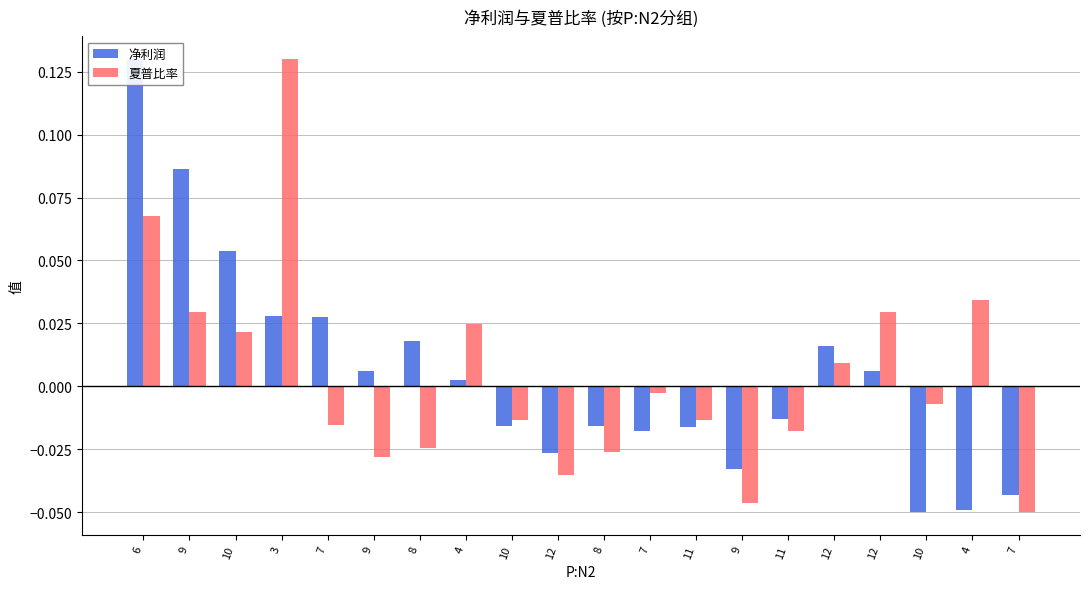

Reading right to left, list all the values displayed in this chart.

净利润: -0.0	-0.0	-0.1	0.0	0.0	-0.0	-0.0	-0.0	-0.0	-0.0	-0.0	-0.0	0.0	0.0	0.0	0.0	0.0	0.1	0.1	0.1
夏普比率: -0.1	0.0	-0.0	0.0	0.0	-0.0	-0.0	-0.0	-0.0	-0.0	-0.0	-0.0	0.0	-0.0	-0.0	-0.0	0.1	0.0	0.0	0.1